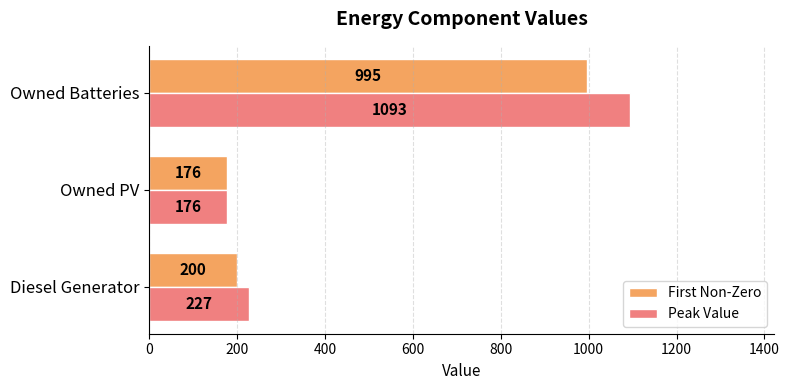

The First Non-Zero series shows 356 at Diesel Generator. True or false?

False